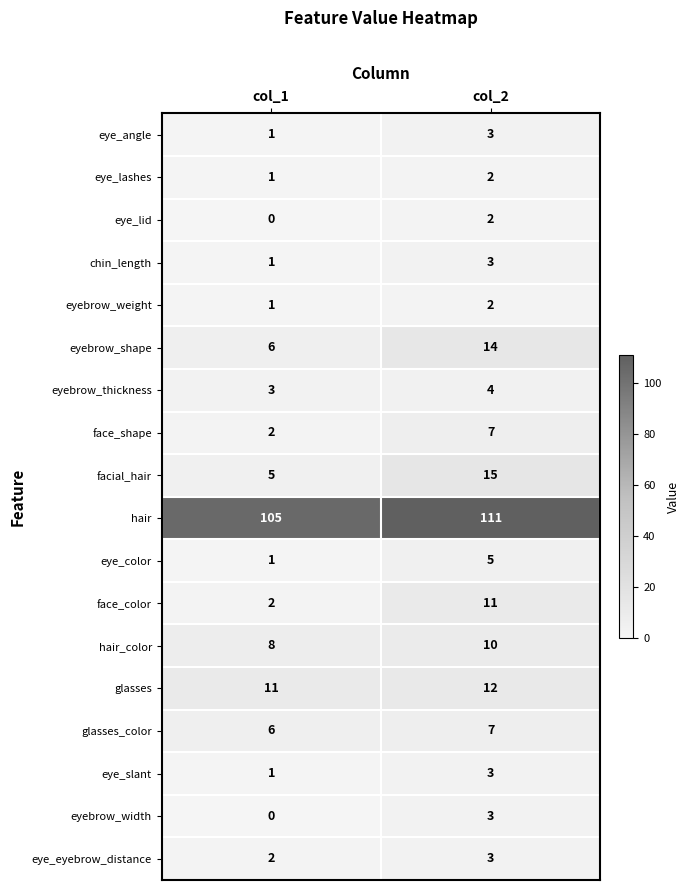

Between col_1 and col_2, which series saw the biggest shift?

facial_hair